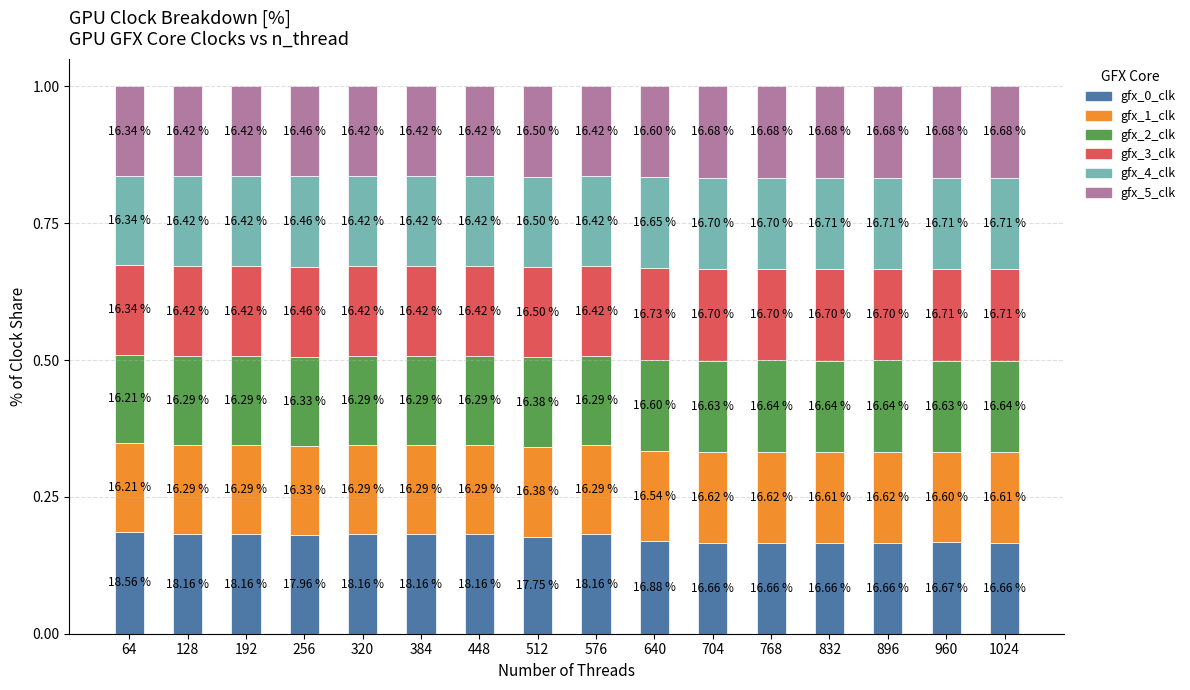

Does the chart contain any negative values?

No